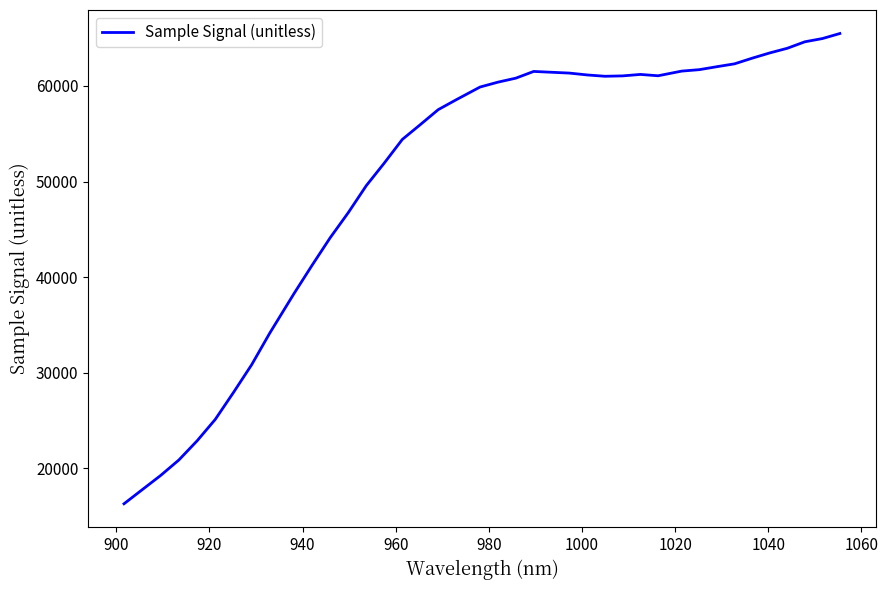

What is the smallest value displayed?

16291